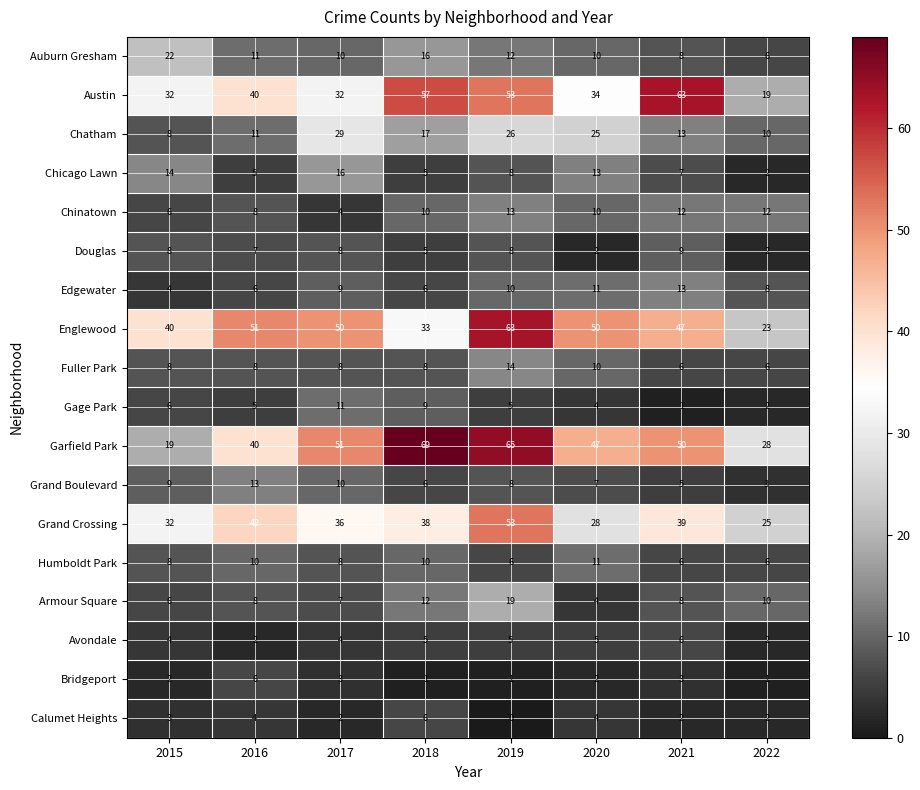

What is the difference between the highest and lowest values at 2016?

49